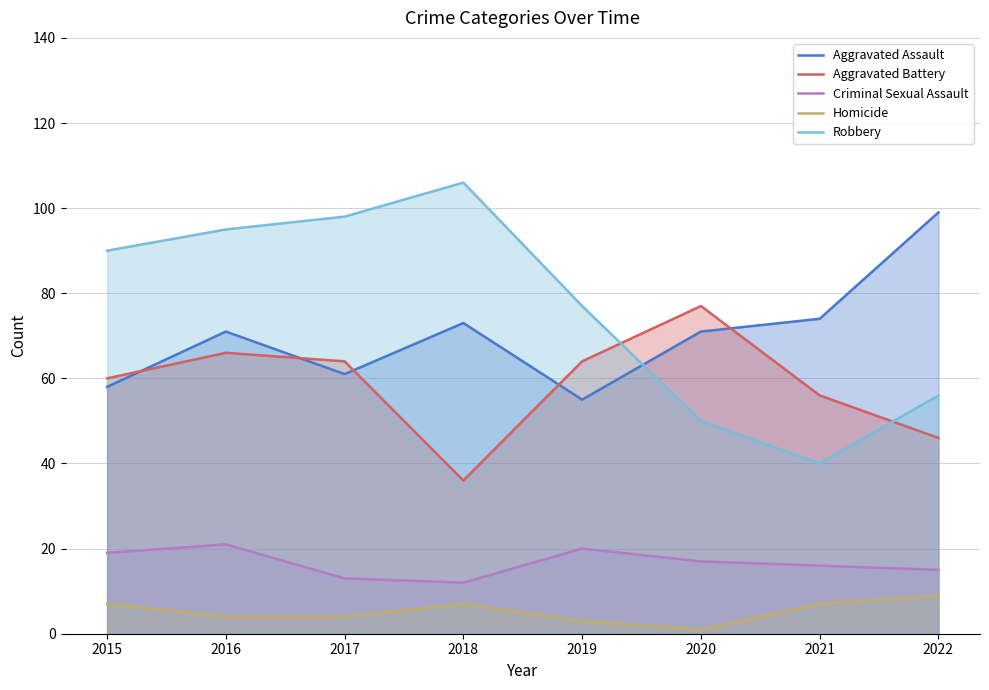

Which category has the lowest value in the Homicide series?

2020